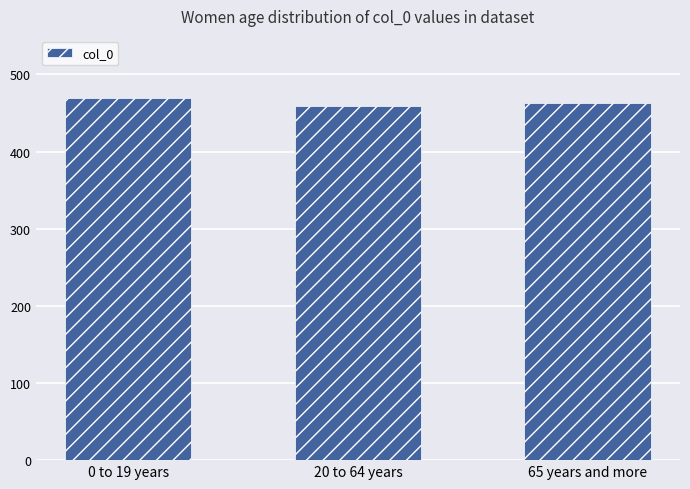

Is it true that the value at 0 to 19 years is 713.9?

False